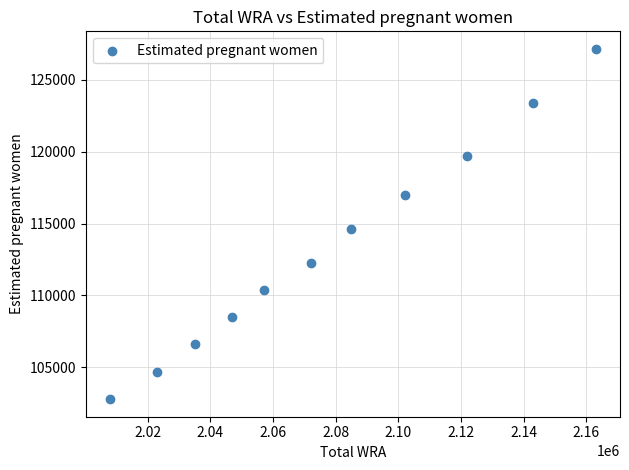

What is the range of Y values (max minus min)?

24396.2